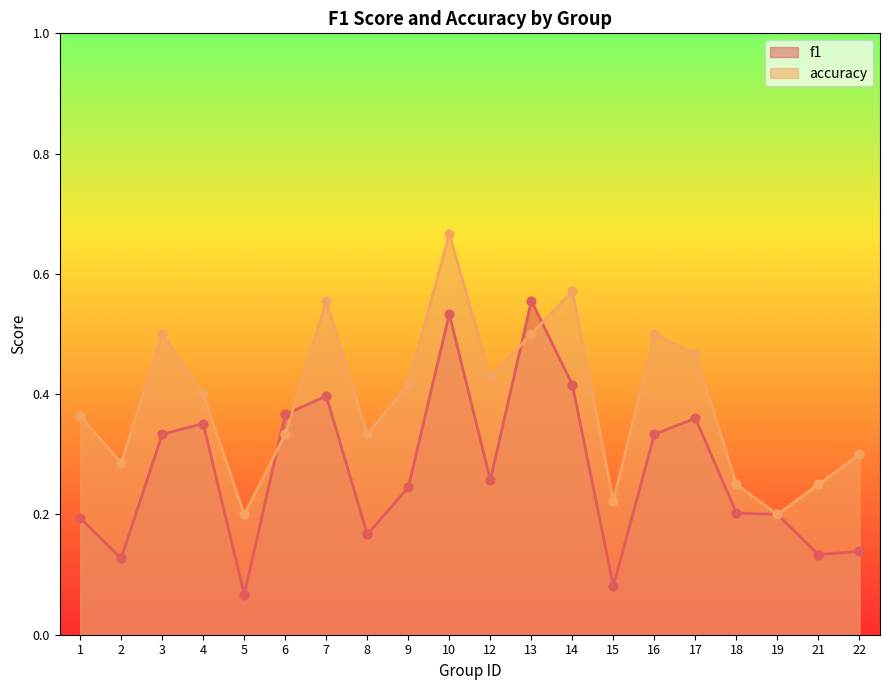

At which category is the sum across all series the highest?

10